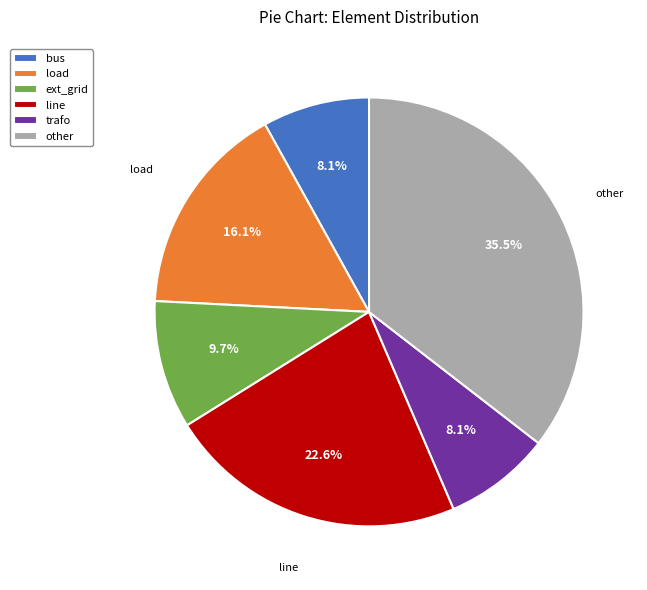

How many slices are in this pie chart?

6